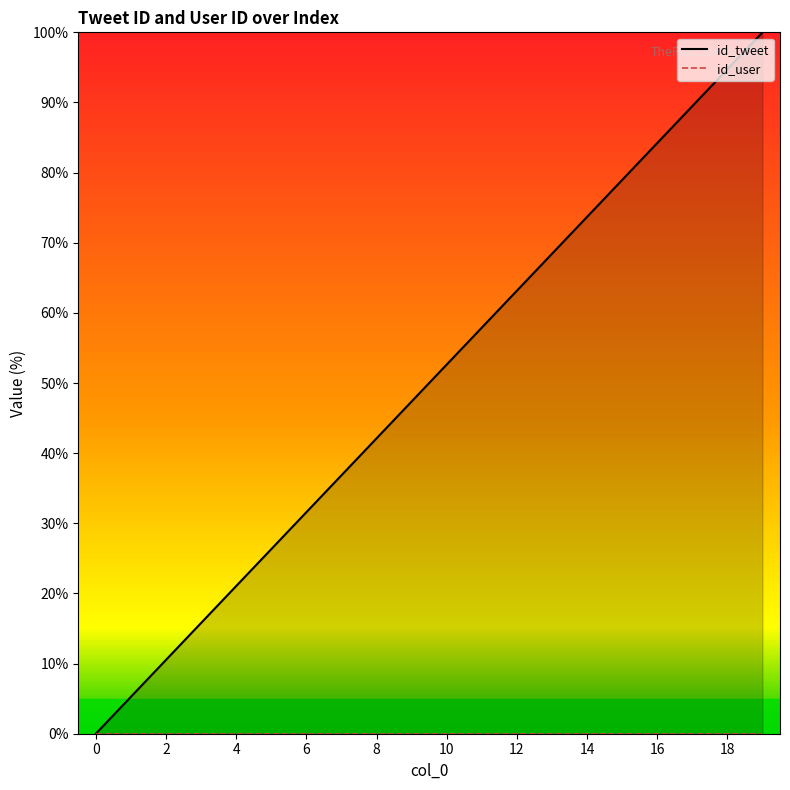

Approximately how many times larger is the value at 15 compared to 10?

1.5